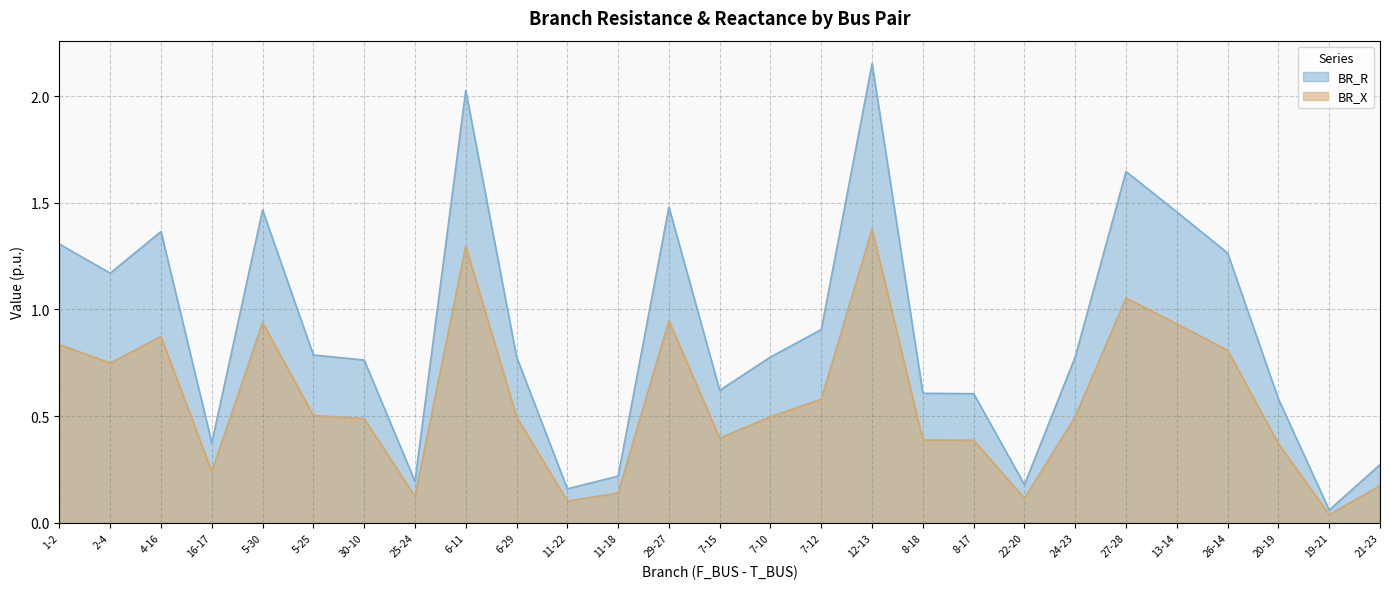

True or false: BR_R and BR_X cross at least once.

False